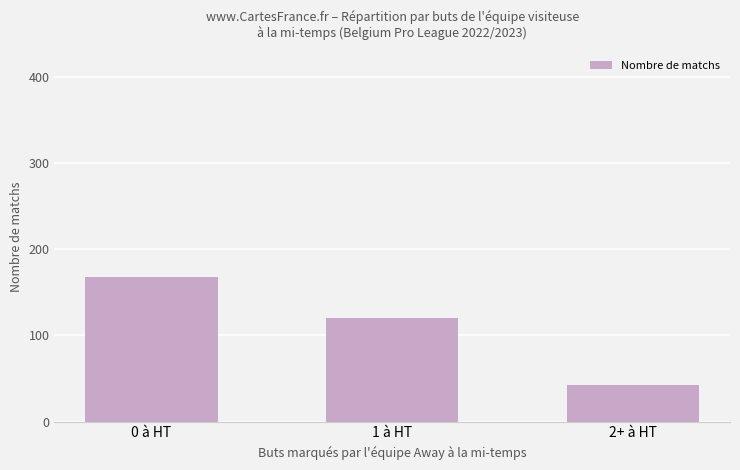

What is the label of the 3rd bar from the right?

0 à HT